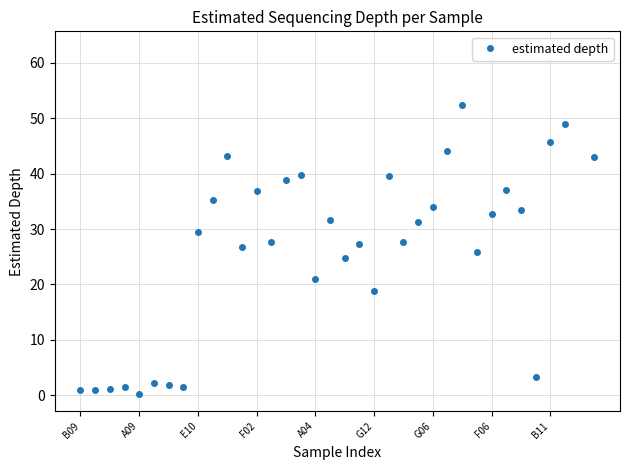

What is the difference between the maximum and minimum values?

62.3